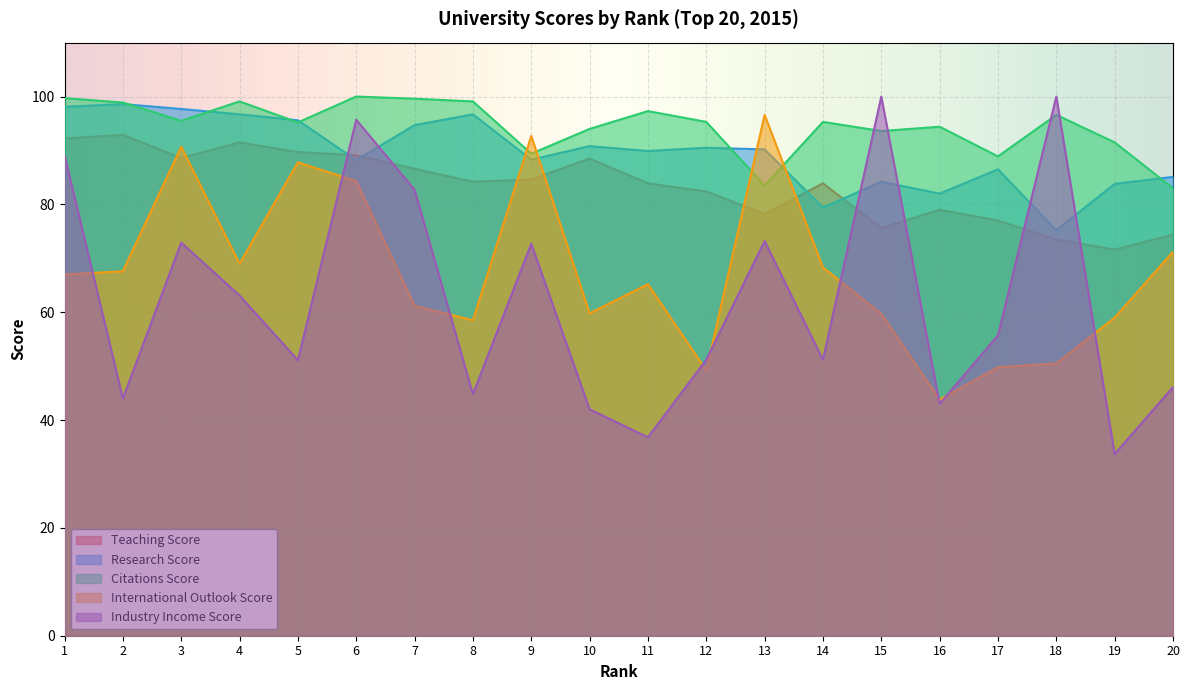

Between 7 and 20, which series saw the biggest shift?

Industry Income Score